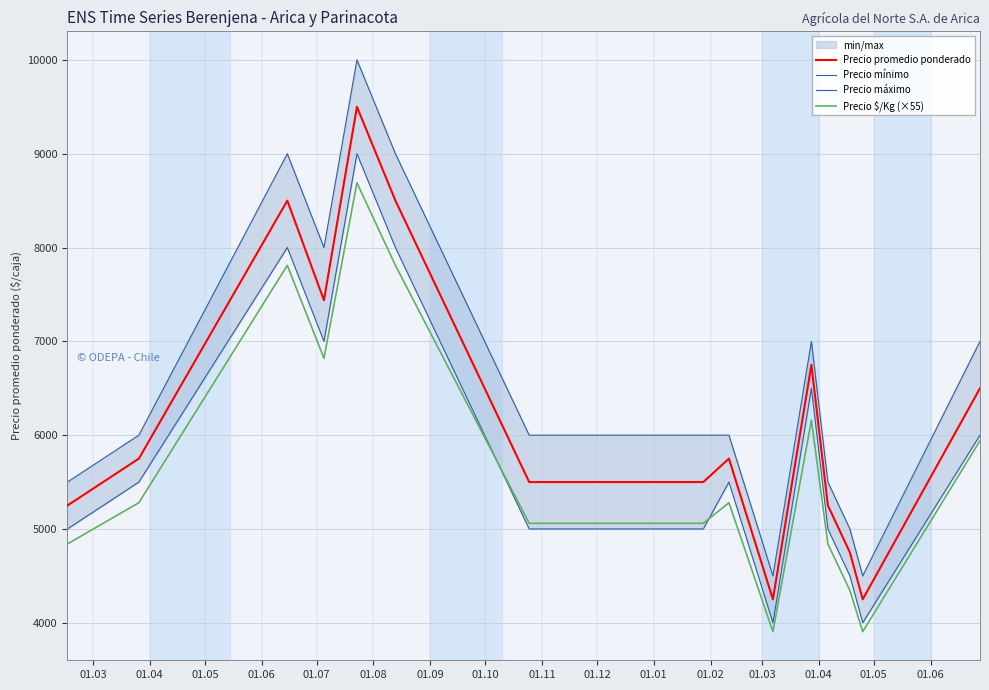

How many values in the Precio mínimo series are below 5500?

7